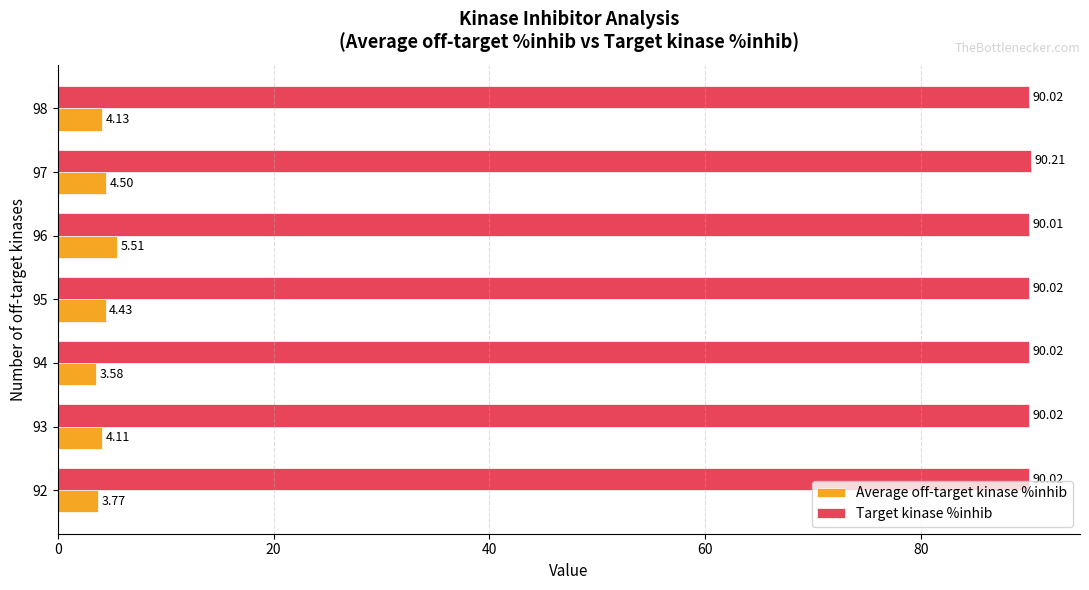

At how many categories does at least one series exceed 68?

7